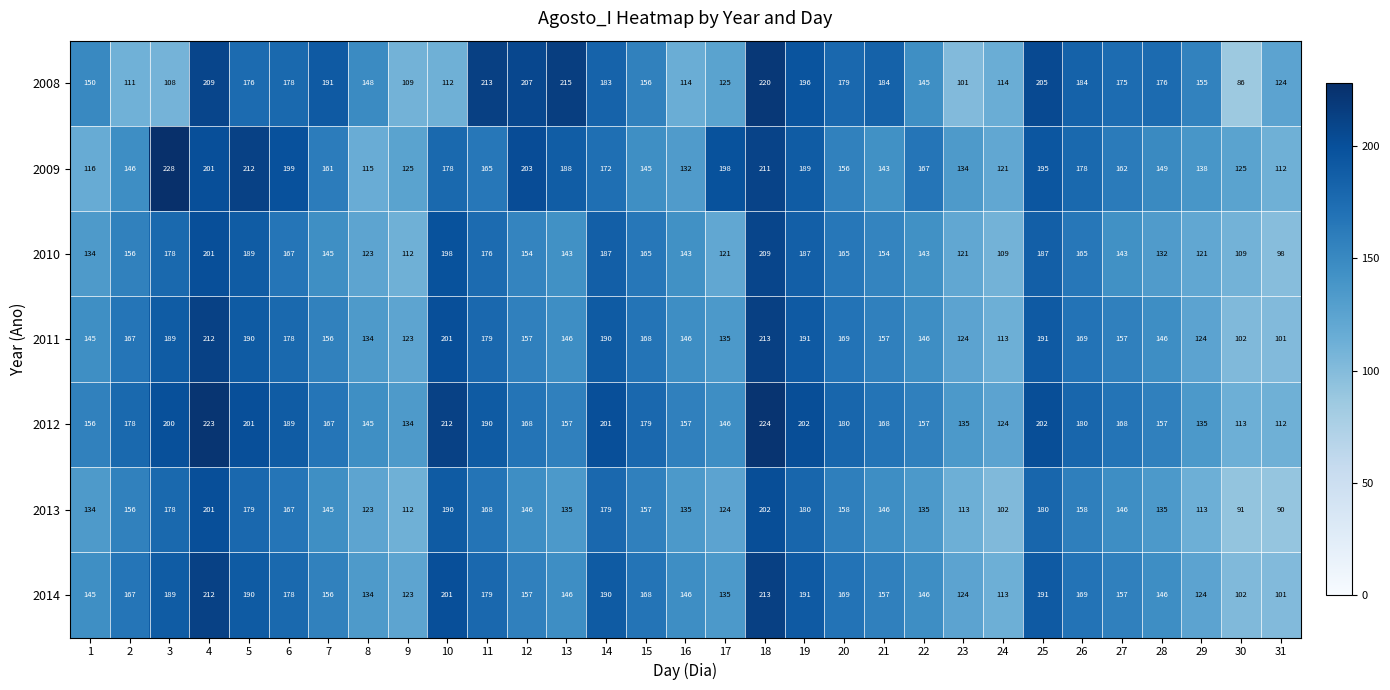

What is the sum of all 2011 values?

4919